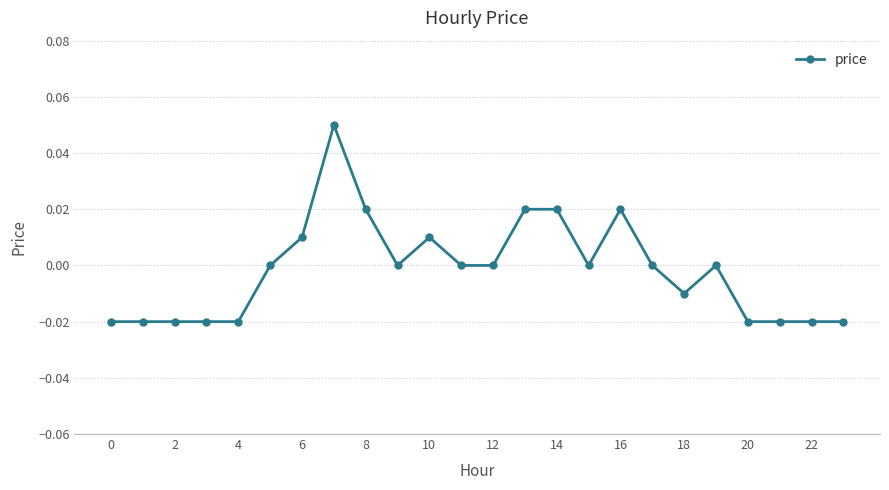

How many values are between 0 and 1?

14